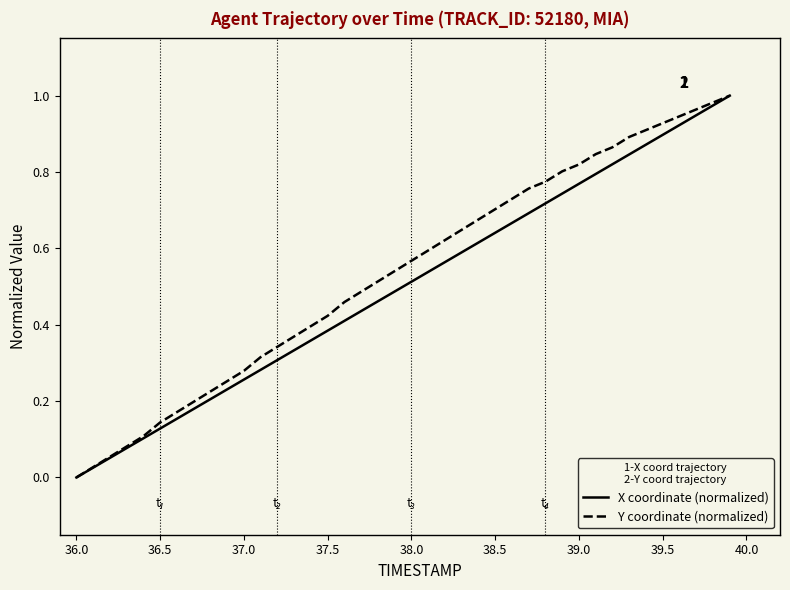

What are all the series names shown in the legend?

X coordinate (normalized), Y coordinate (normalized)